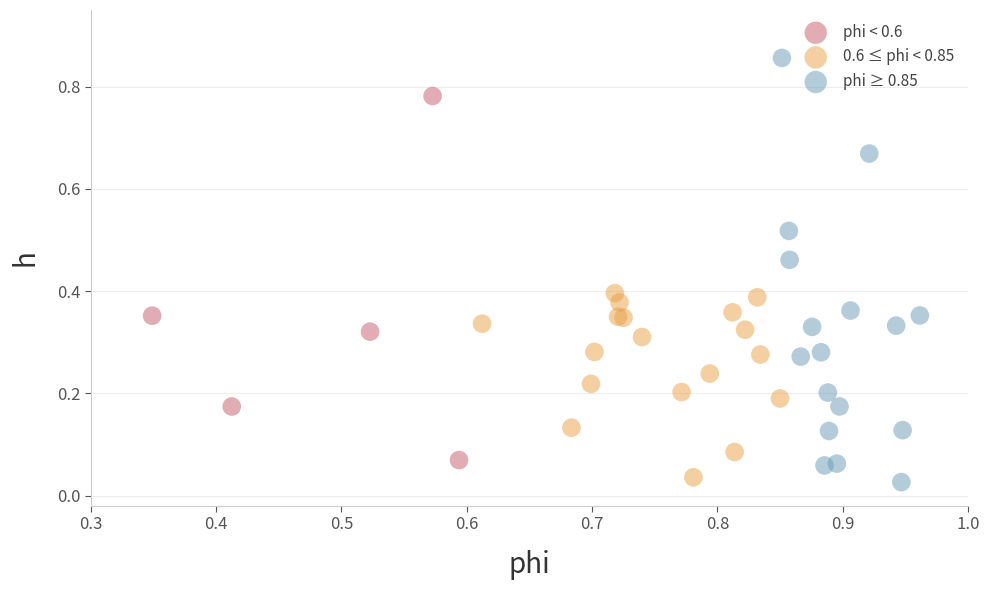

Which series reaches the maximum Y coordinate?

phi ≥ 0.85